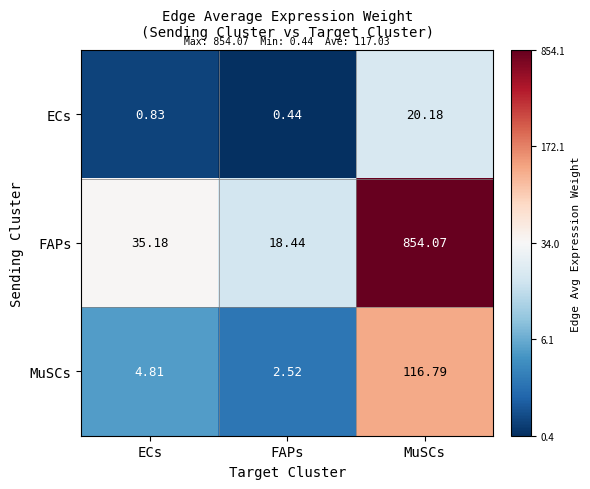

Rank the series at MuSCs from highest to lowest value.

FAPs, MuSCs, ECs